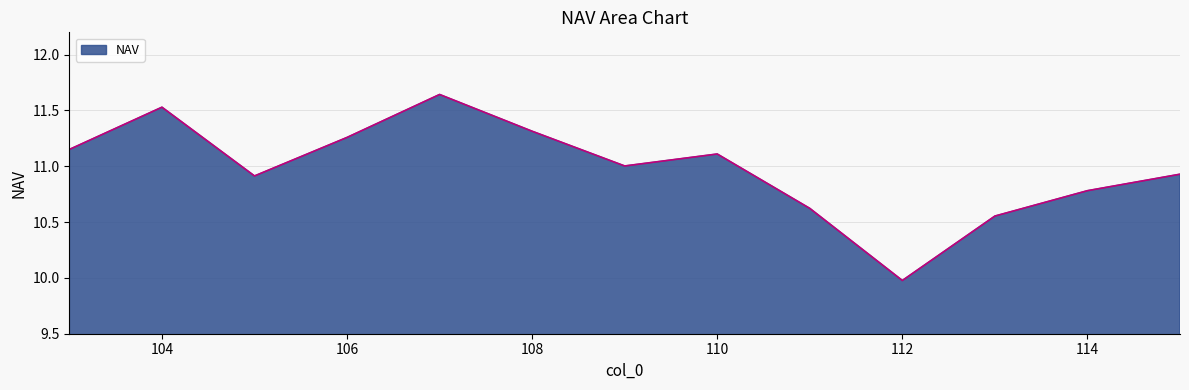

What is the minimum value shown in the chart?

10.0